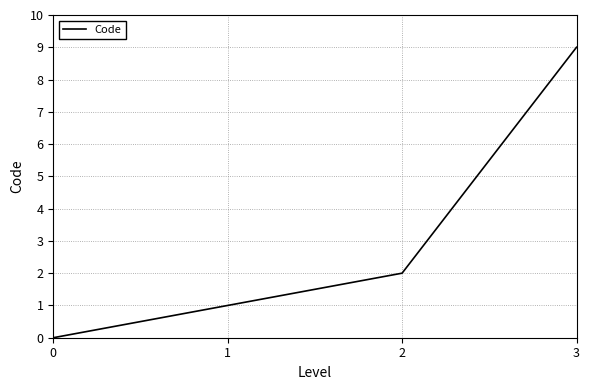

Does the chart have visible grid lines?

Yes